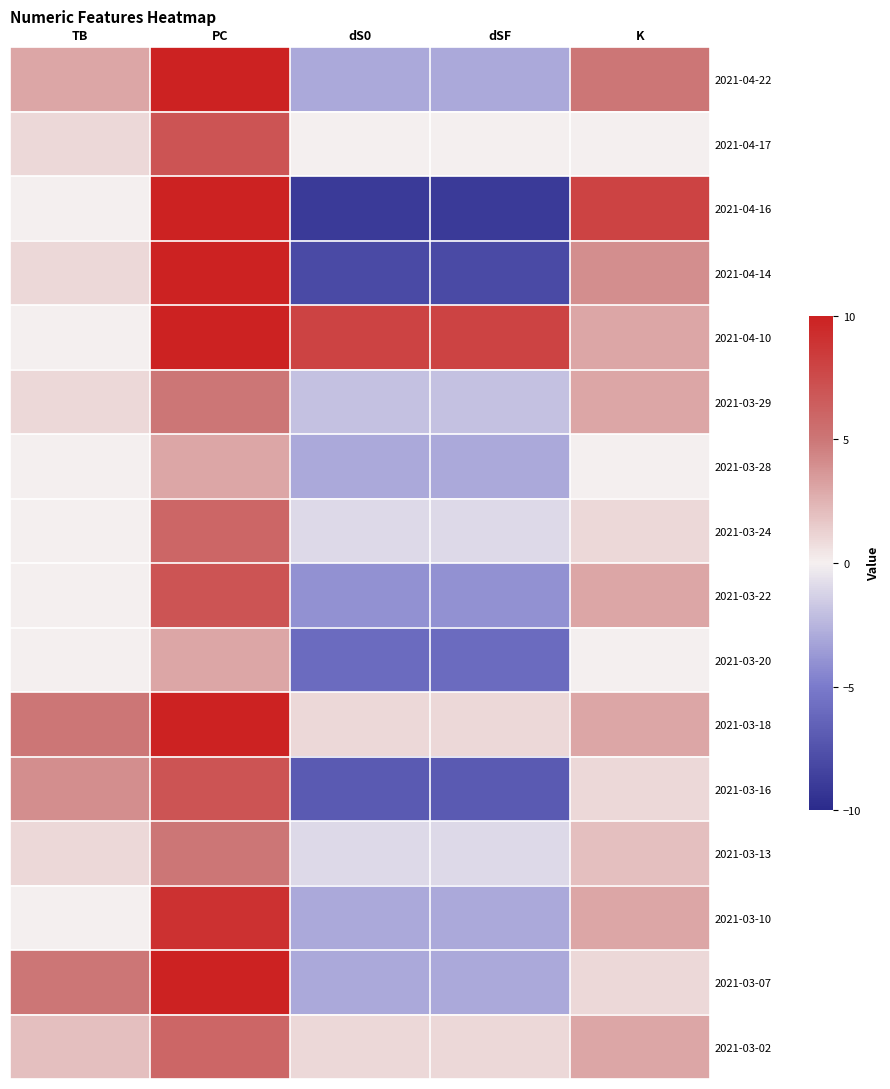

List the series in order of their peak value, lowest first.

2021-03-28, 2021-03-20, 2021-03-29, 2021-03-13, 2021-03-24, 2021-03-02, 2021-04-17, 2021-03-22, 2021-03-16, 2021-03-10, 2021-04-10, 2021-03-18, 2021-03-07, 2021-04-16, 2021-04-14, 2021-04-22